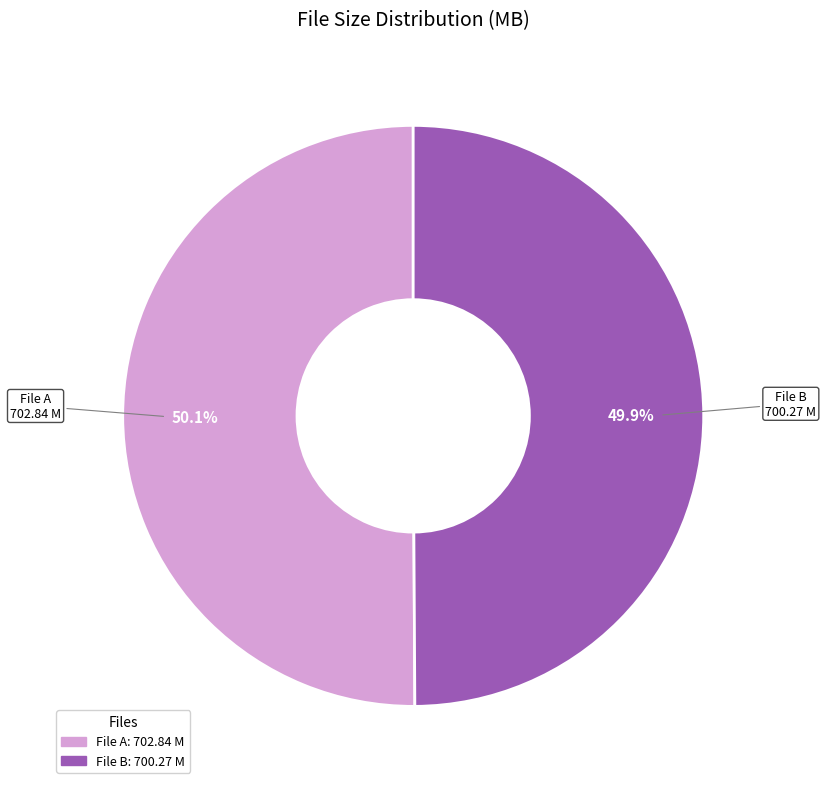

Is there a majority slice in this chart?

Yes